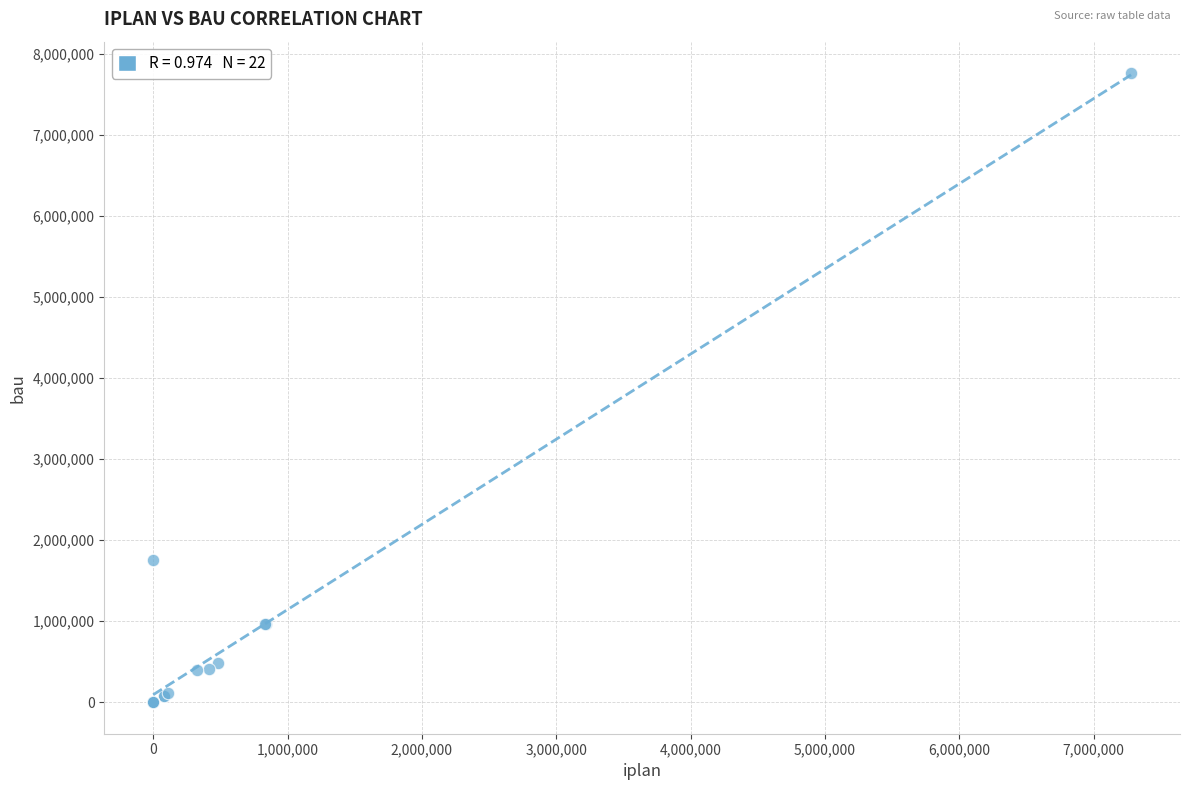

What Y value in the scatter plot is closest to 3879827?

1758461